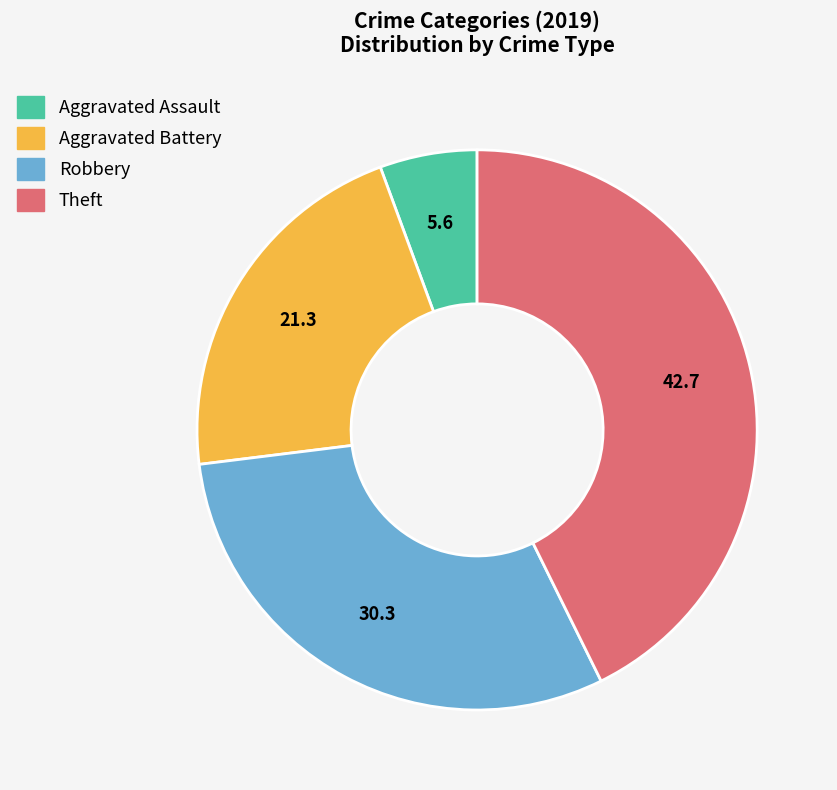

Rank the categories by value from highest to lowest.

Theft, Robbery, Aggravated Battery, Aggravated Assault